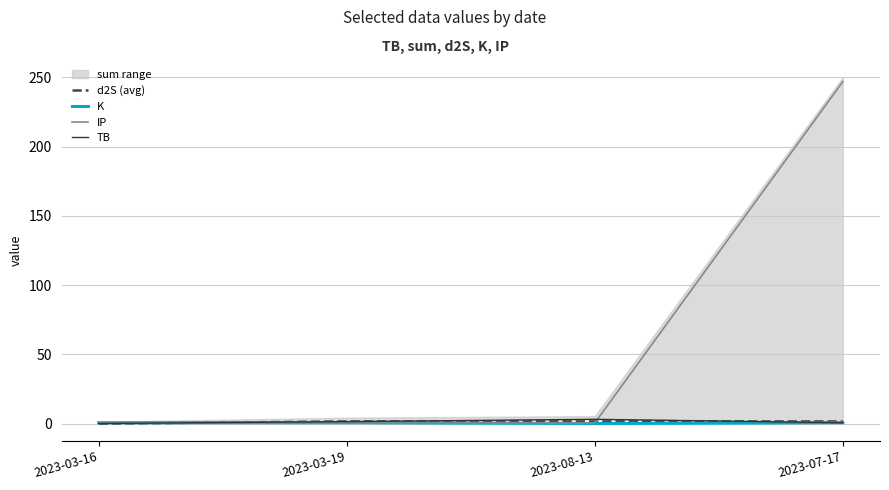

What is the spread (max minus min) of values at 2023-03-19?

1.2